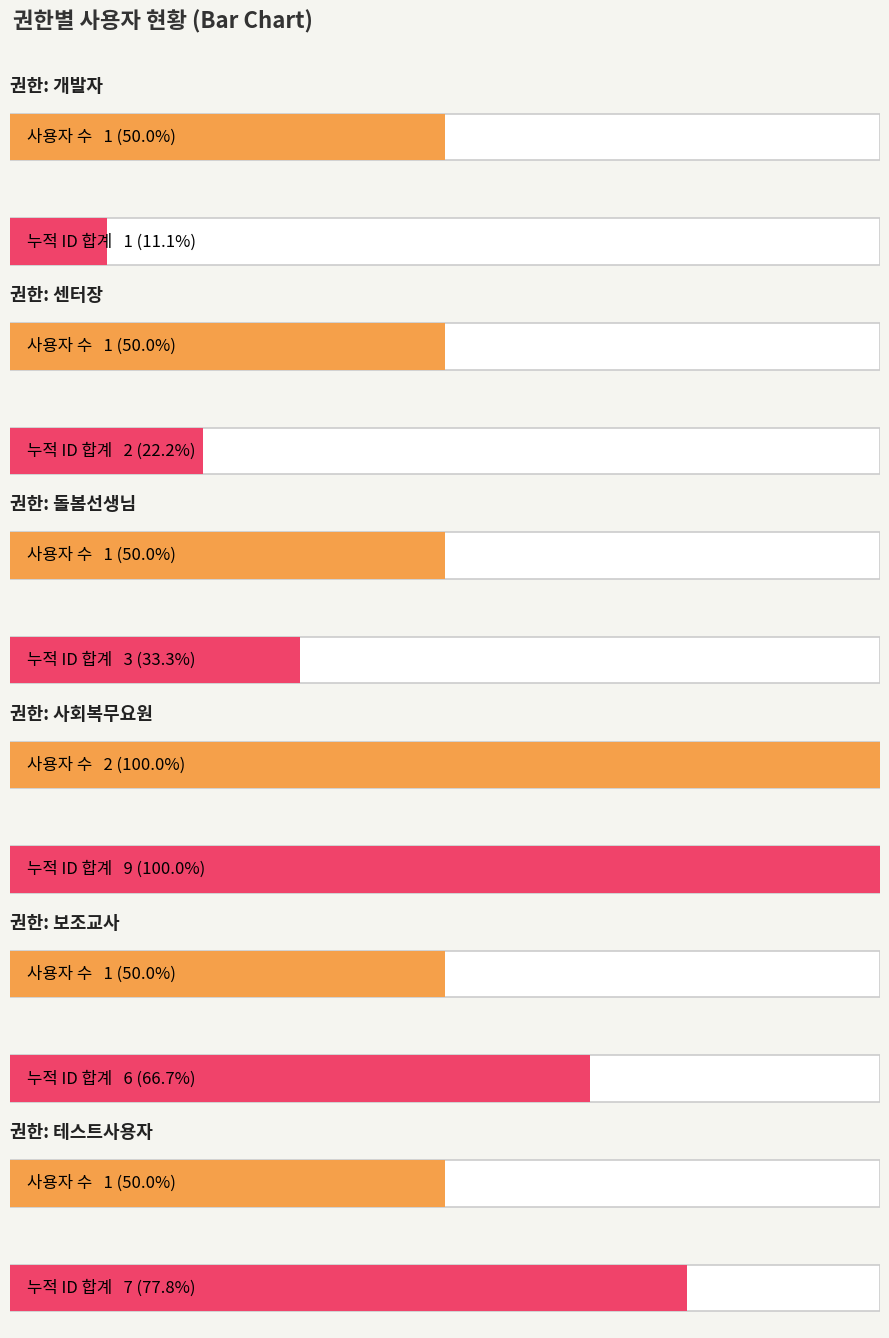

Are the bars horizontal?

Yes